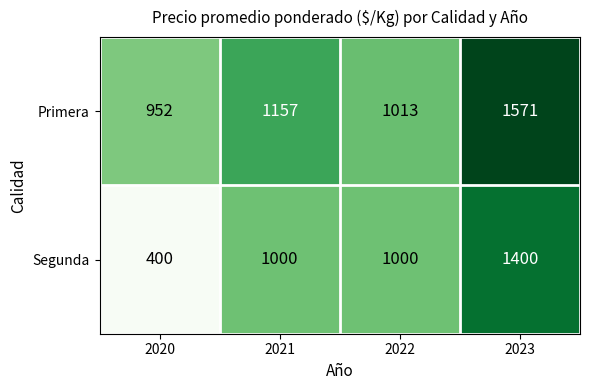

Rank the series by their average value, from lowest to highest.

Segunda, Primera